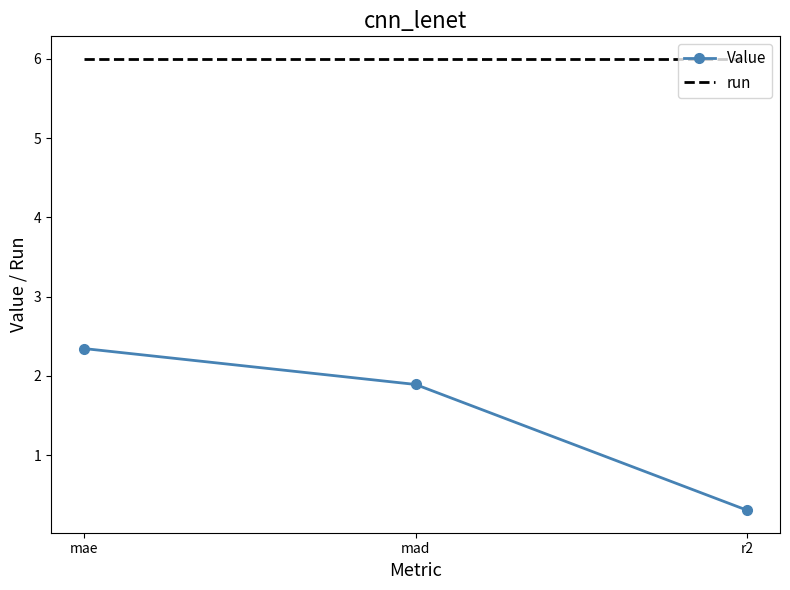

Reading right to left, list all the values displayed in this chart.

Value: r2=0.3	mad=1.9	mae=2.3
run: r2=6.0	mad=6.0	mae=6.0